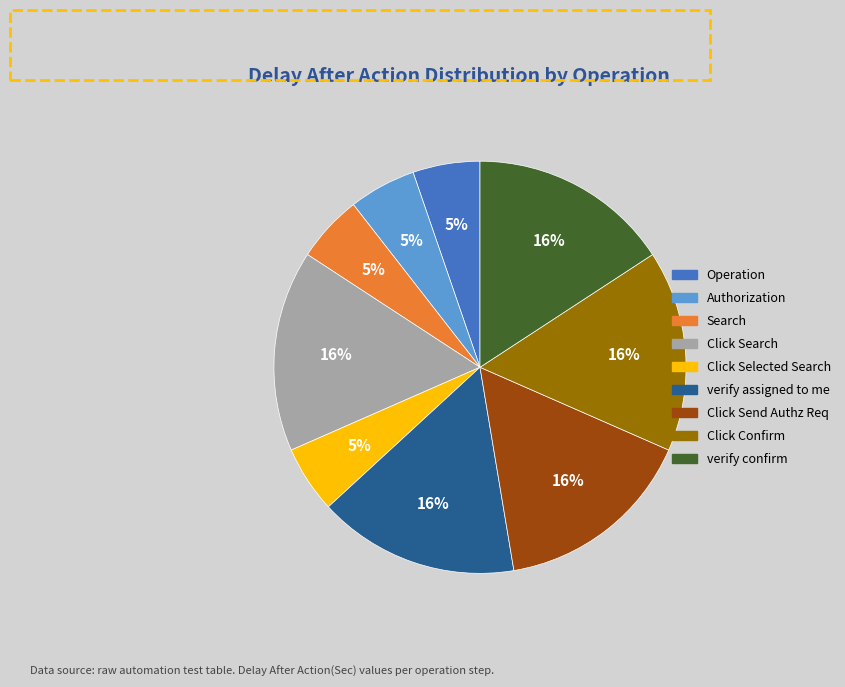

Does any single category account for the majority?

No